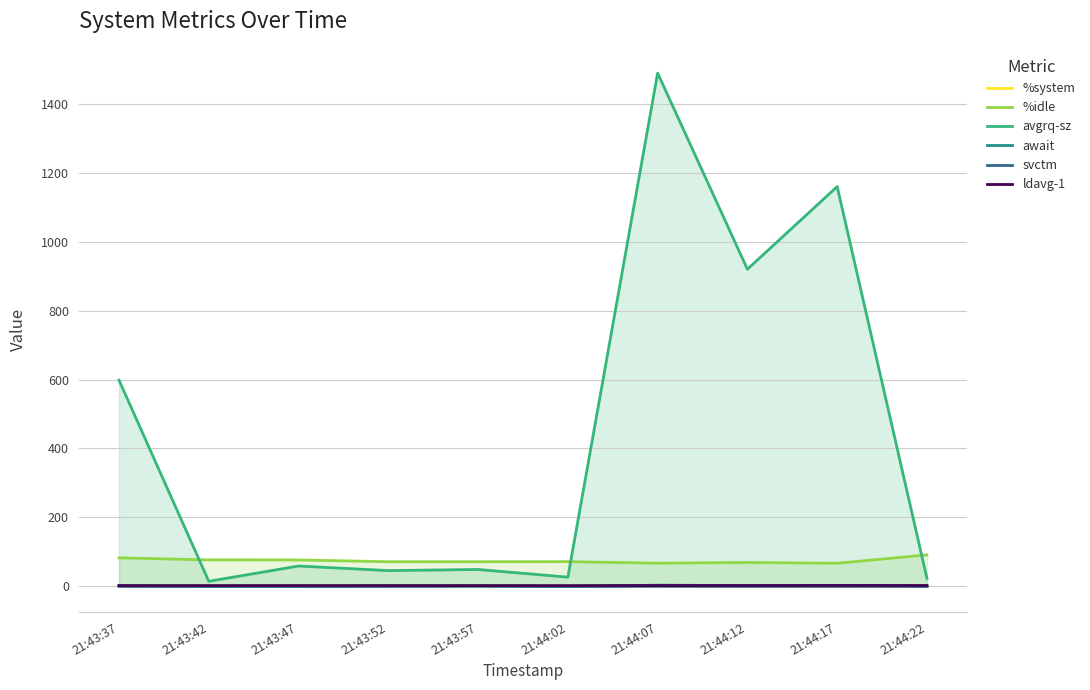

Where is the first local maximum for ldavg-1?

21:43:47